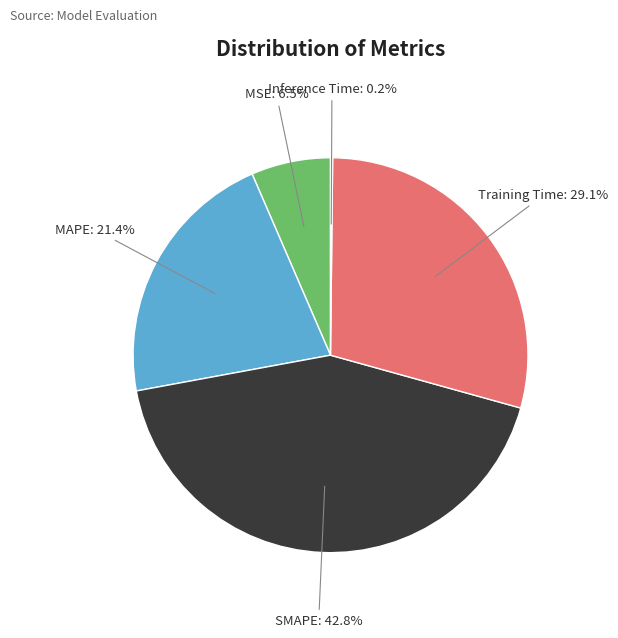

Is there a majority slice in this chart?

No